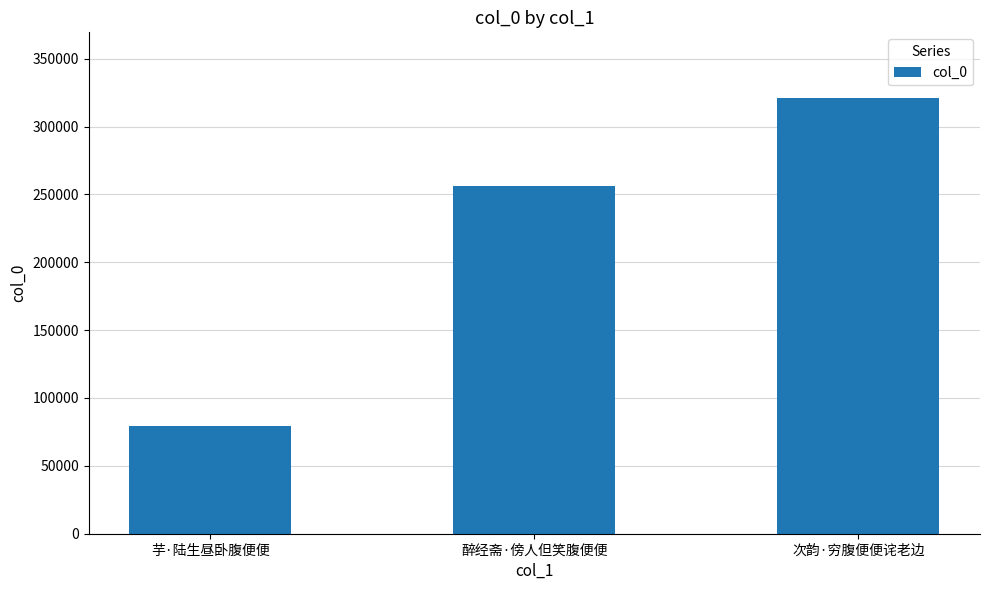

What is the difference between the maximum and second lowest values?

65373